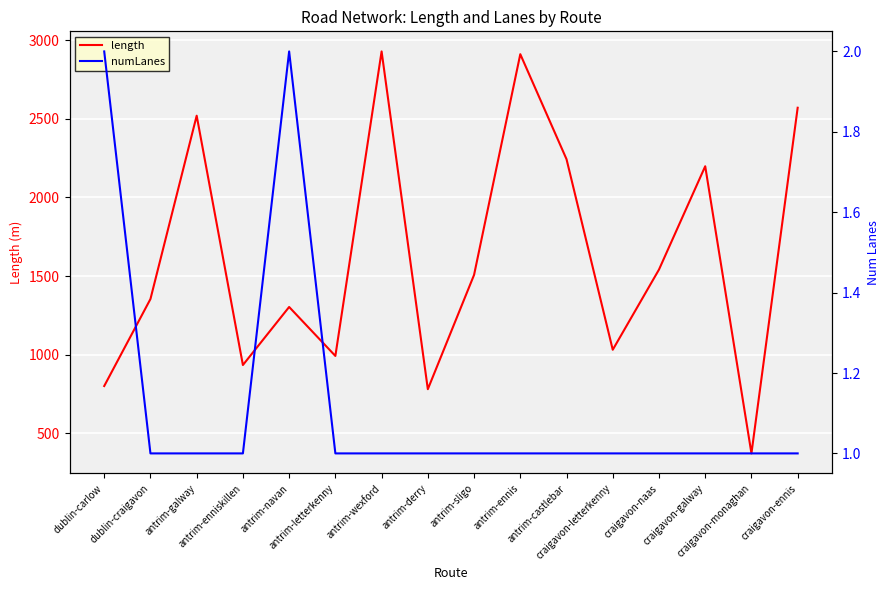

Which has a higher value, craigavon-monaghan or craigavon-letterkenny?

craigavon-letterkenny